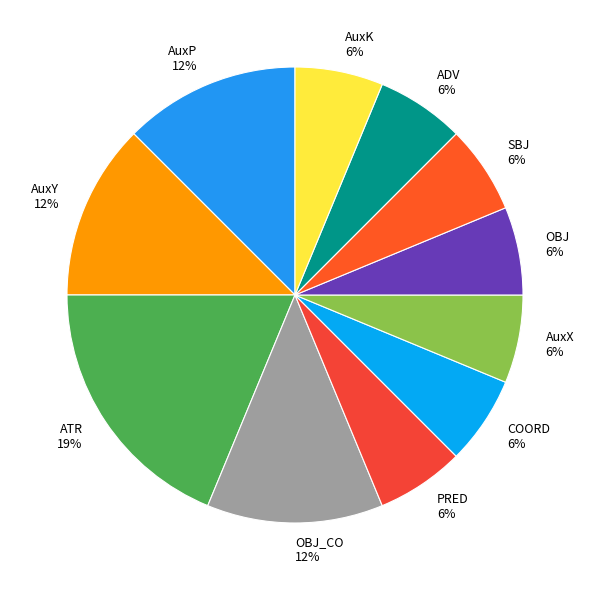

The AuxY slice represents 12% of the pie. True or false?

True